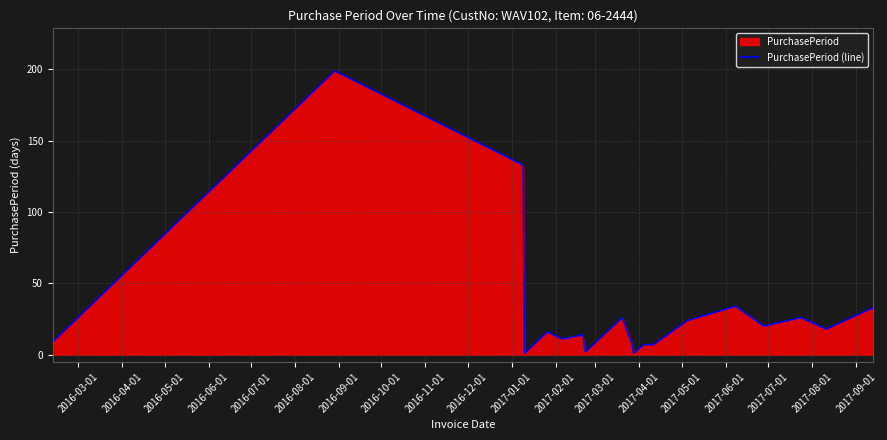

What is the difference between the maximum and minimum values?

198